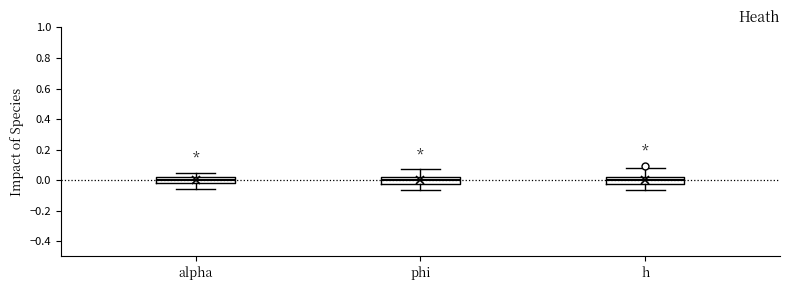

Reading left to right, transcribe this box plot: for each box, give where its median line is, the range the box spans, and where its two whiskers end, as read against the y-axis. The values are not printed on the chart, so give them approximately, as read against the axis.

alpha: median 0.00, box -0.02 to 0.02, whiskers -0.06 to 0.04
phi: median 0.00, box -0.02 to 0.02, whiskers -0.06 to 0.06
h: median 0.00, box -0.02 to 0.02, whiskers -0.06 to 0.08